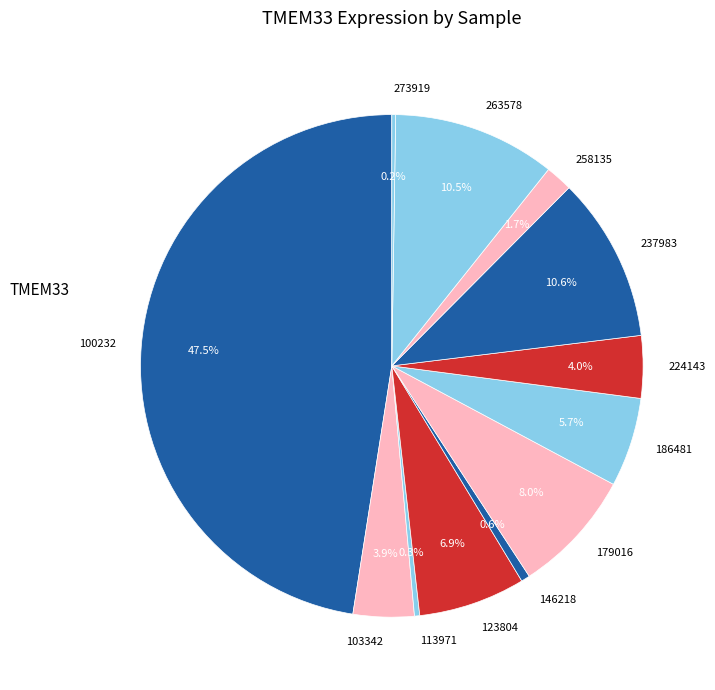

Is there a majority slice in this chart?

No